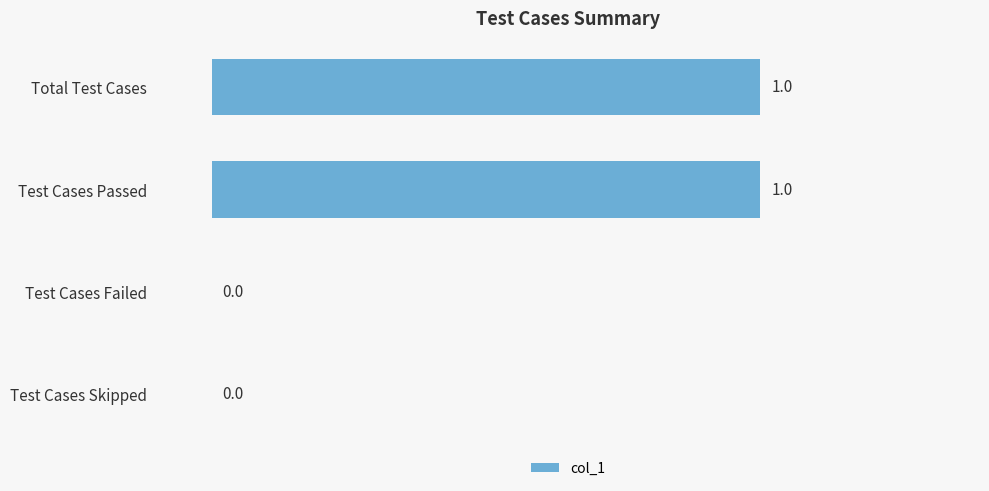

True or false: the data shows 1 at Total Test Cases.

True